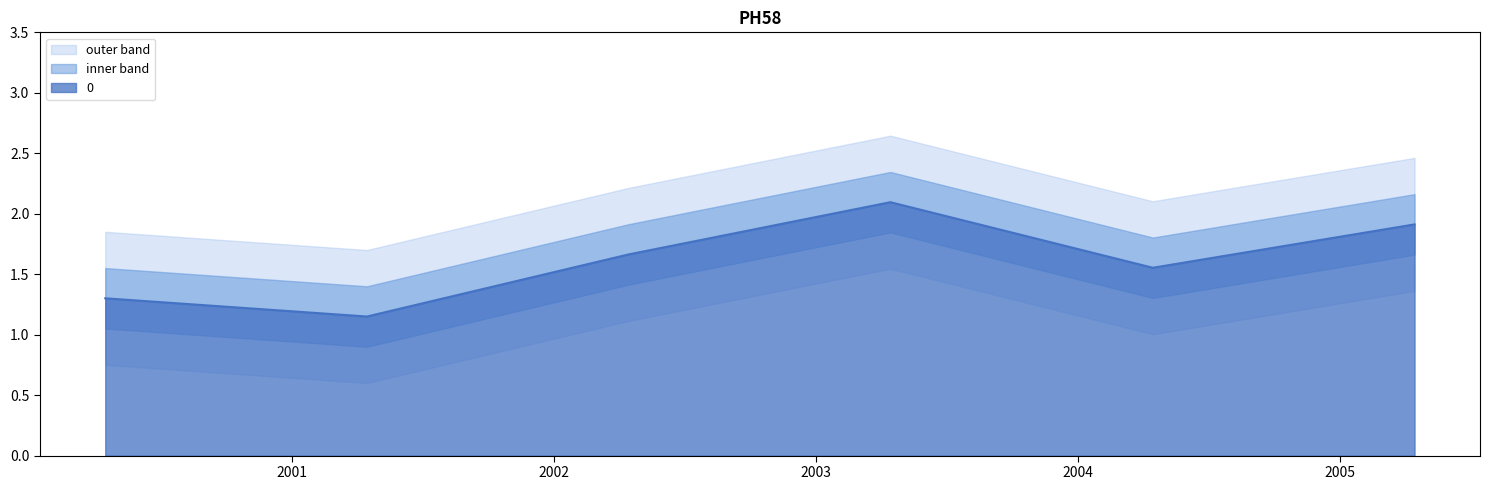

Does the chart have visible grid lines?

No